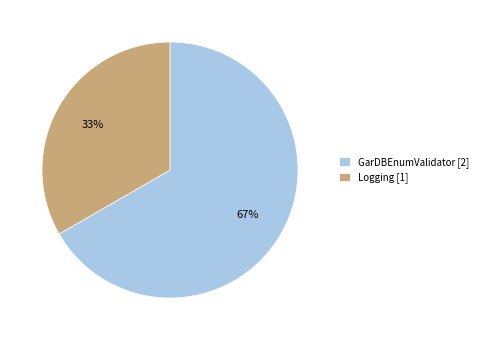

How many segments does this pie chart have?

2